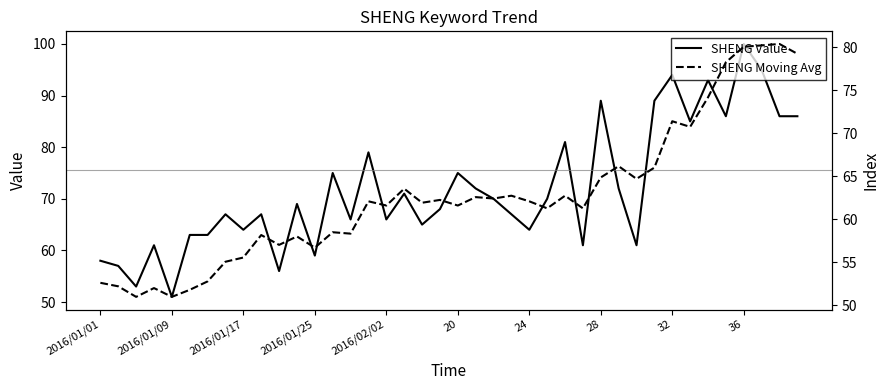

True or false: SHENG Value has a value of 51 at 2016/01/09.

True